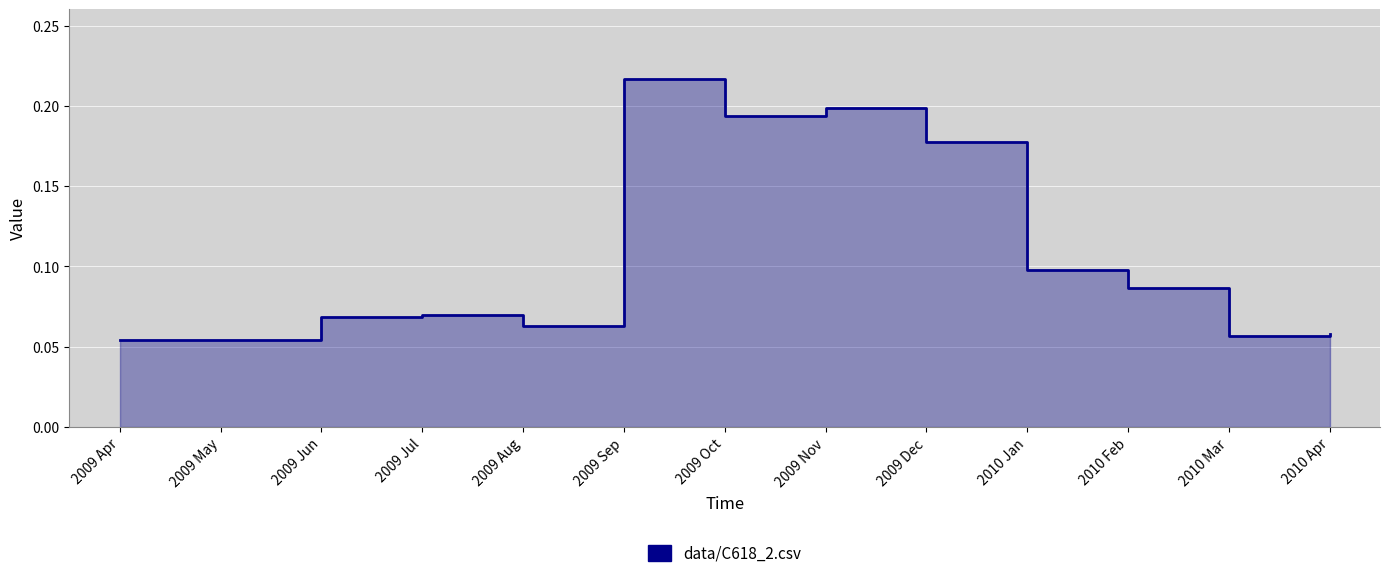

Count the values in the range 0 to 1.

13